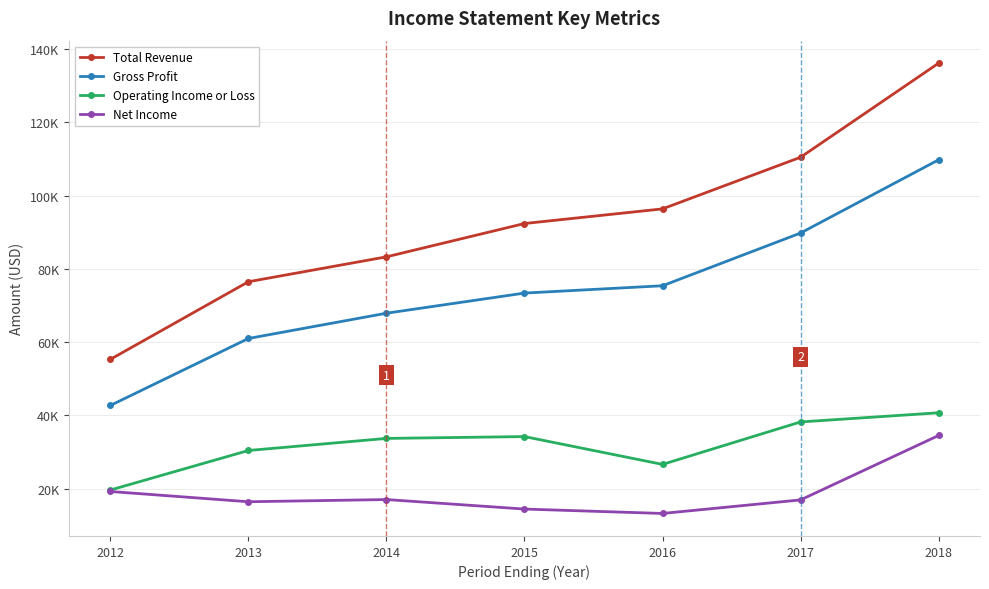

Does the chart have visible grid lines?

Yes